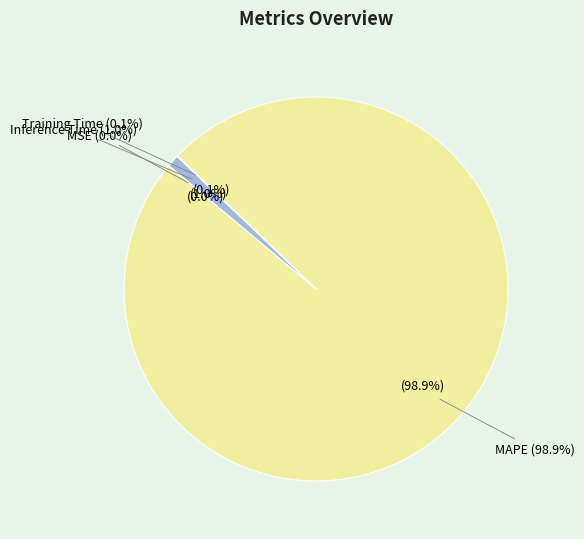

What percentage do Inference Time and MSE together represent?

1.0%